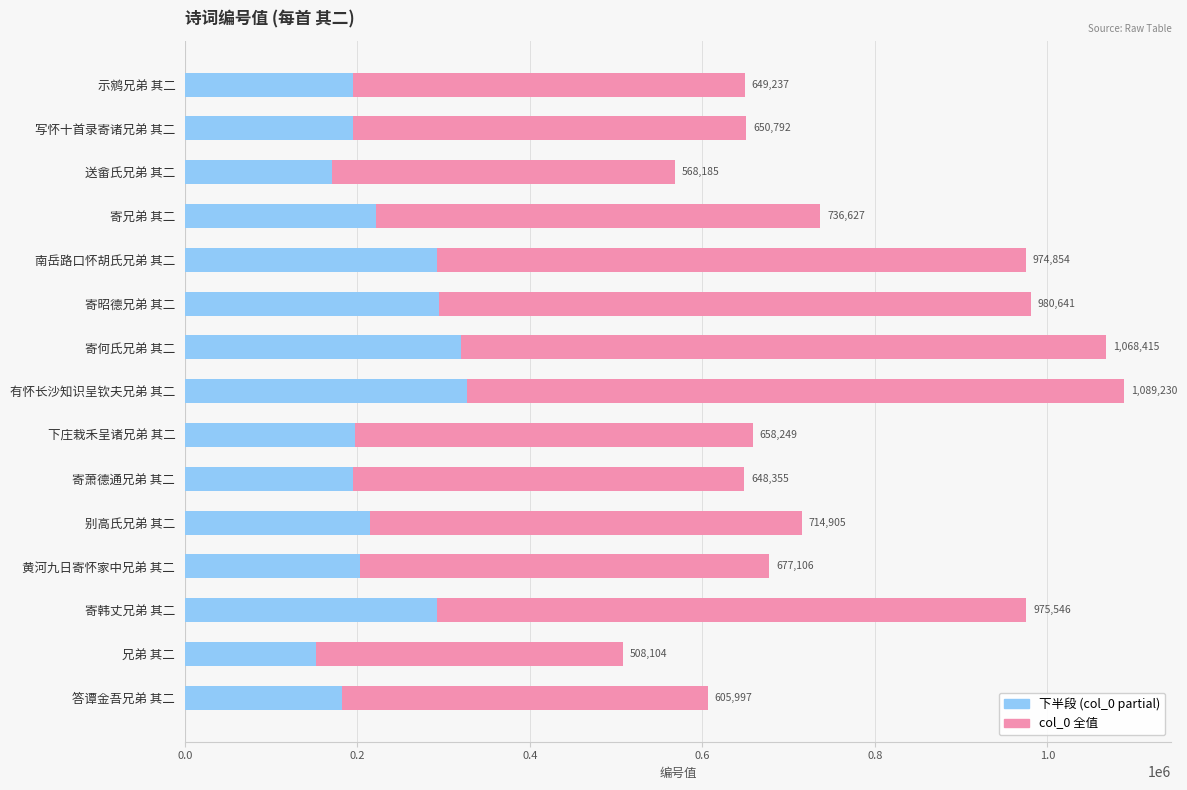

The col_0 (partial) series shows 308759.6 at 示鹓兄弟 其二. True or false?

False